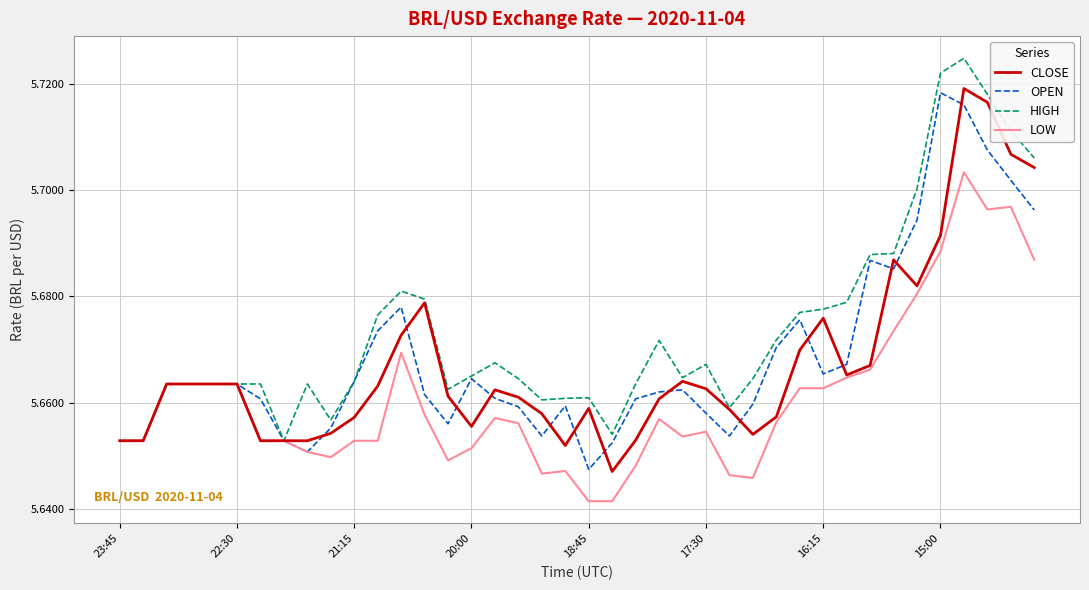

Does the chart display data point markers on the line(s)?

No